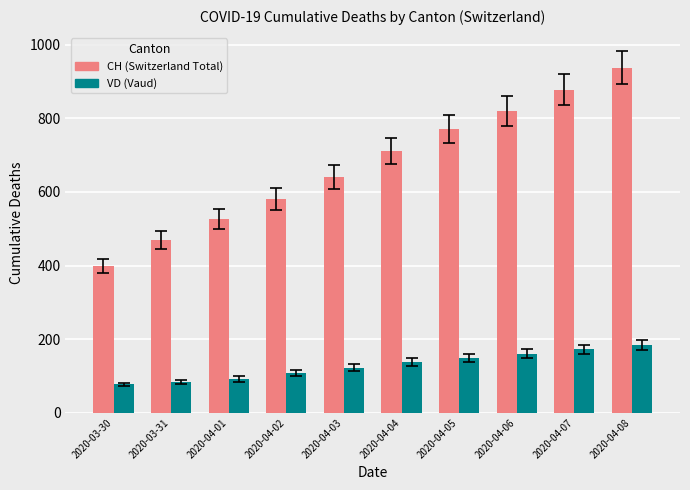

Reading left to right, extract all data points from this chart.

CH: 399	470	527	580	640	712	770	820	878	938
VD: 77	84	92	107	123	138	150	160	172	185